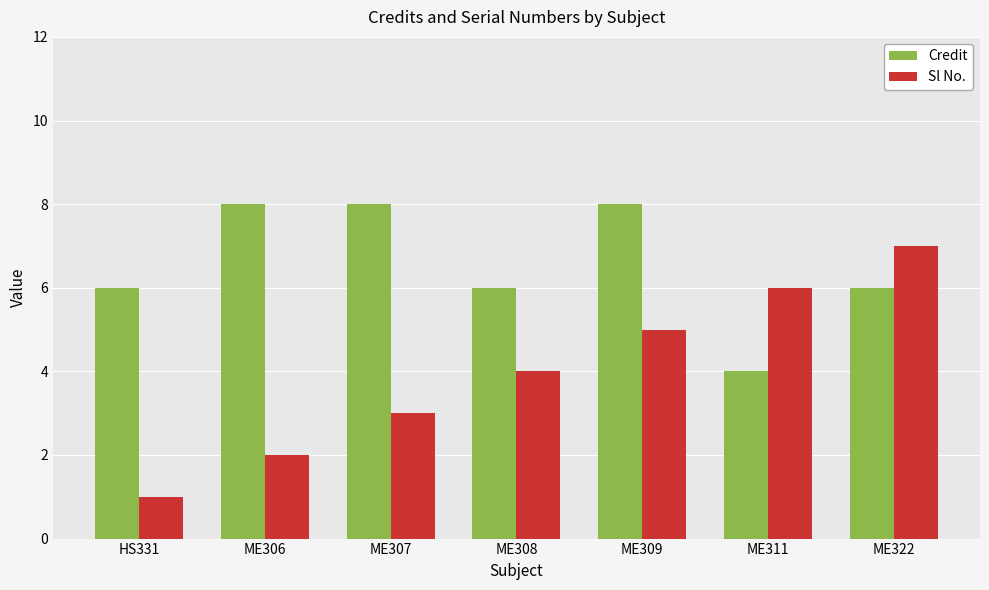

How many bars are there in total?

14